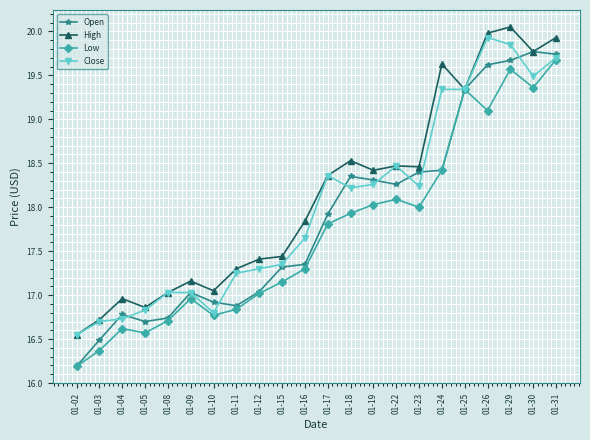

Rank the series by their average value, from lowest to highest.

Low, Open, Close, High